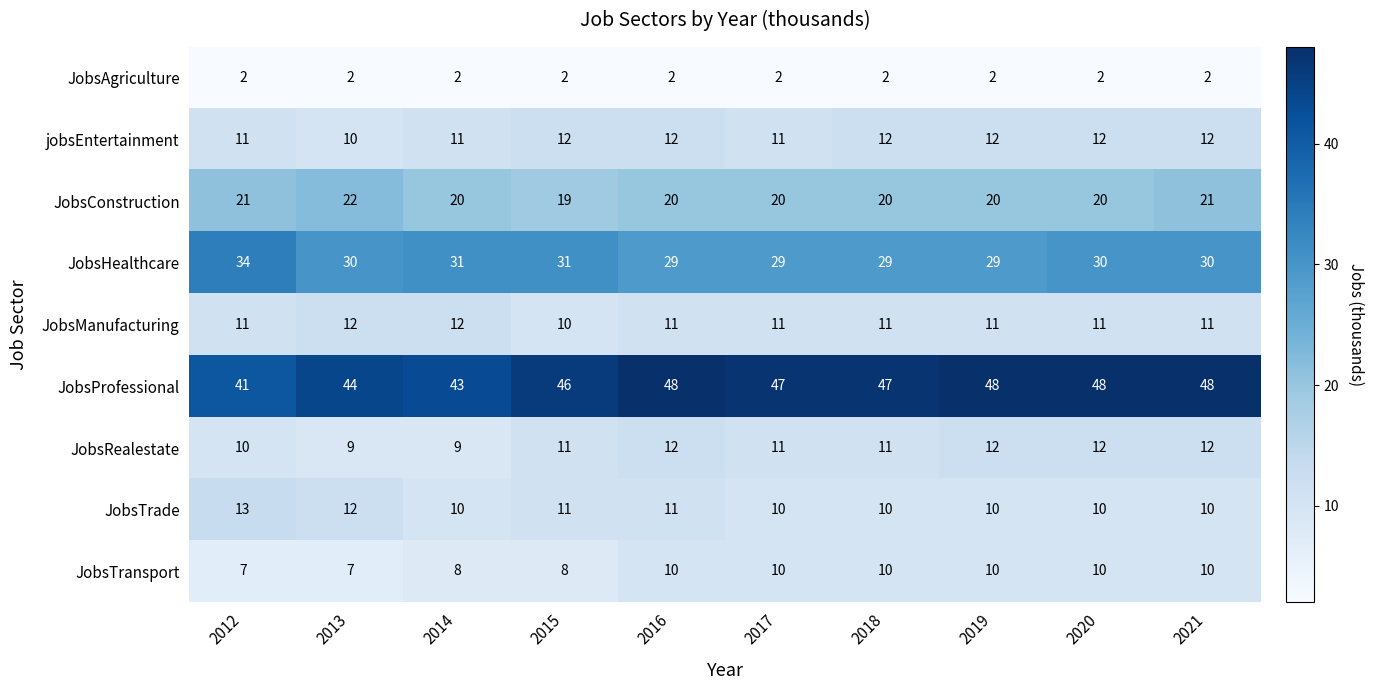

Read the JobsRealestate value at 2015.

11